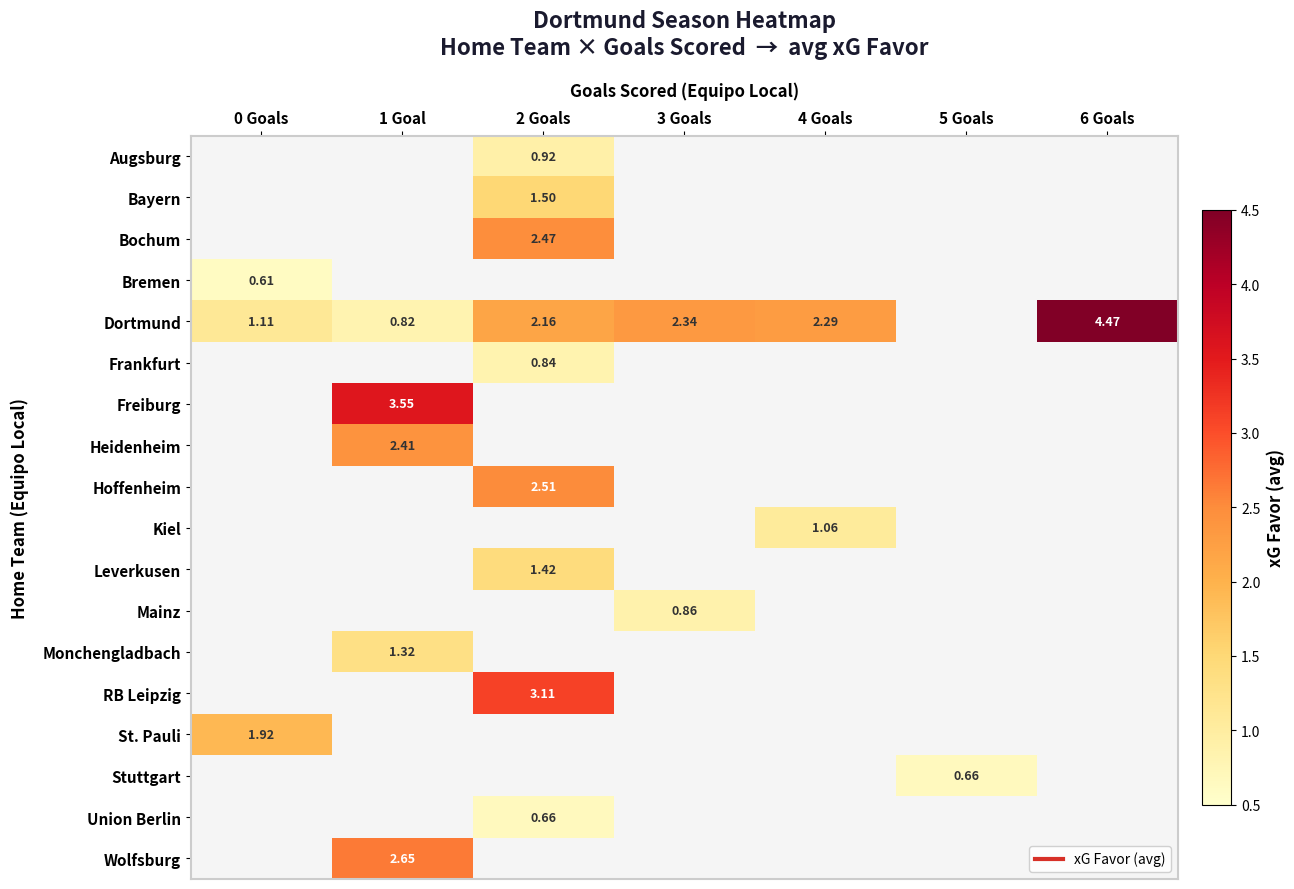

Which series changed the most between 4 Goals and 6 Goals?

Dortmund